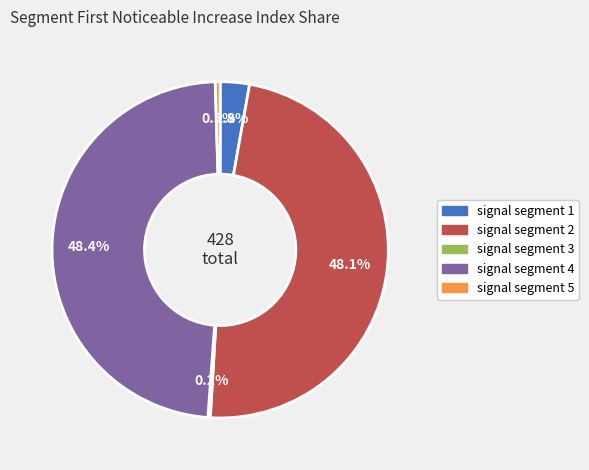

Between signal segment 5 and signal segment 1, which is larger?

signal segment 1